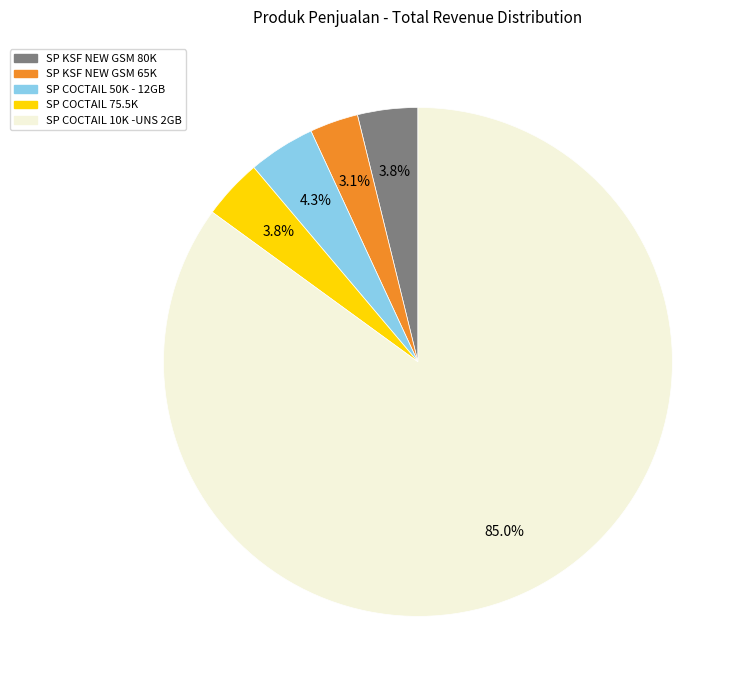

Is there a majority slice in this chart?

Yes